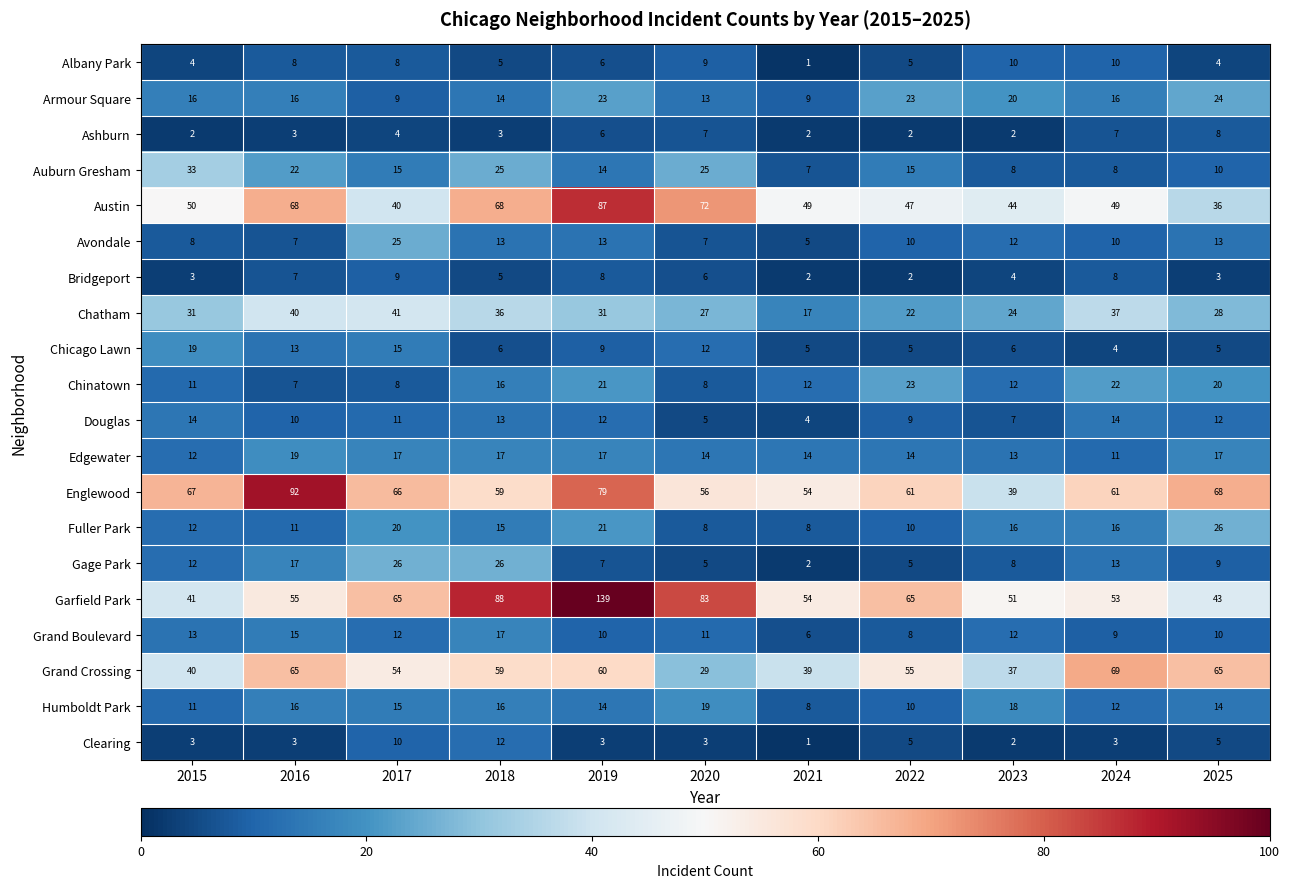

What is the difference between the highest and lowest values at 2020?

80